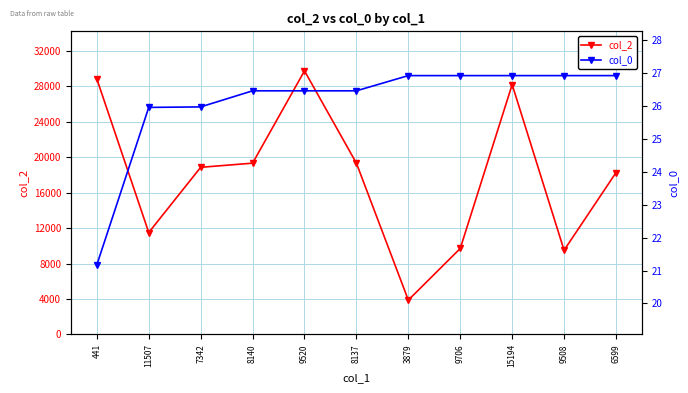

What is the sum of all col_0 values?

287.2